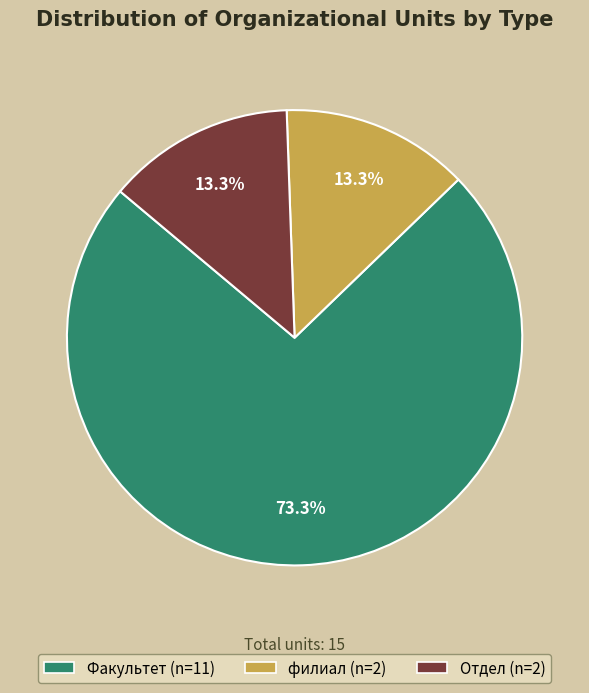

Which category has the biggest portion of the pie?

Факультет